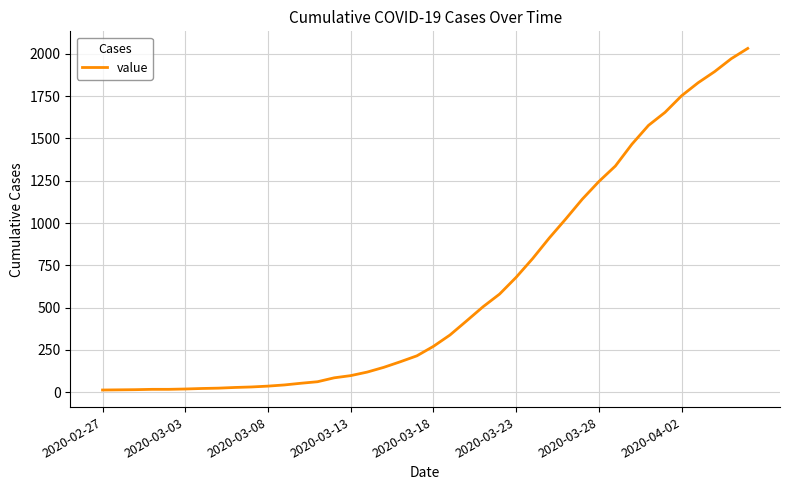

What is the difference between the maximum and minimum values?

2019